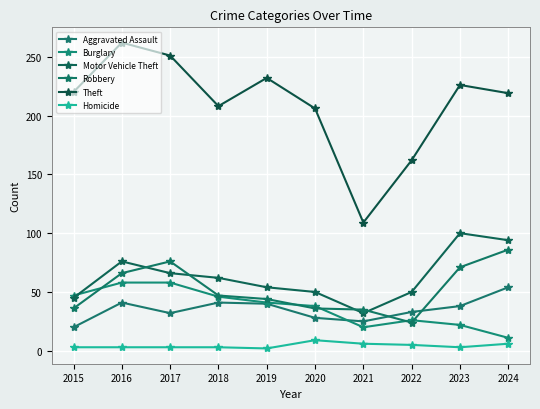

What is the difference between the highest and lowest values at 2016?

259